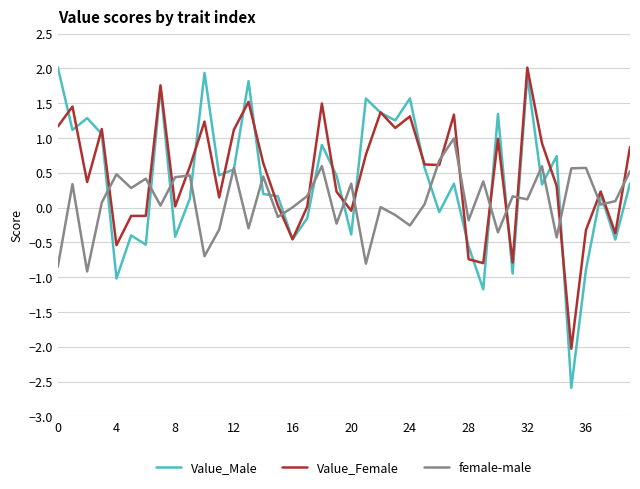

Which series has the widest spread of values?

Value_Male